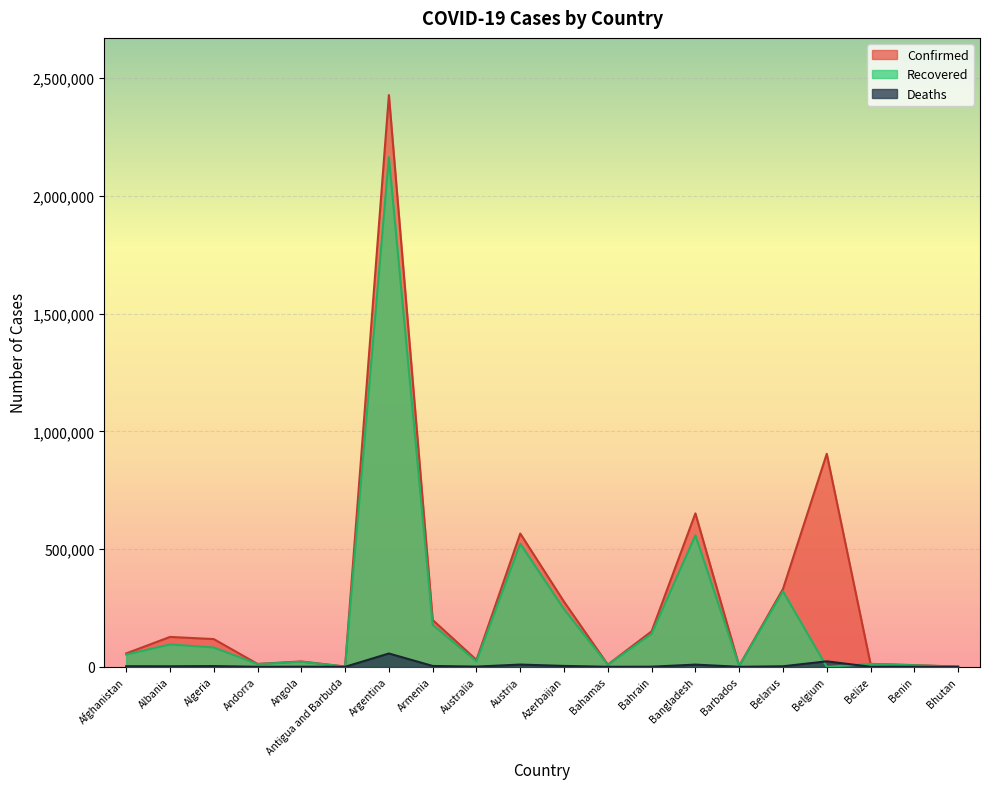

What is the difference between the highest and lowest values at Azerbaijan?

272684